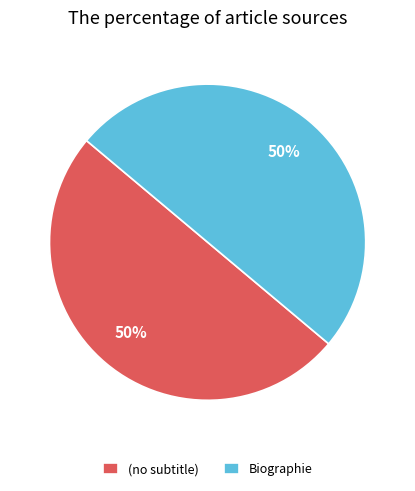

Approximately how many times larger is the value at Biographie compared to (no subtitle)?

1.0